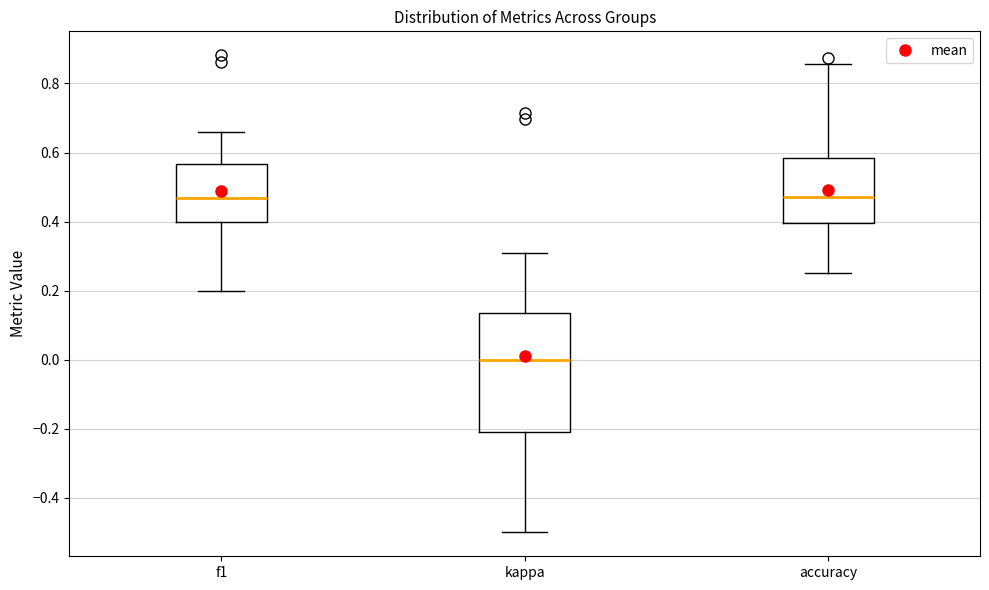

Which box is the tallest, from its lower edge to its upper edge?

kappa